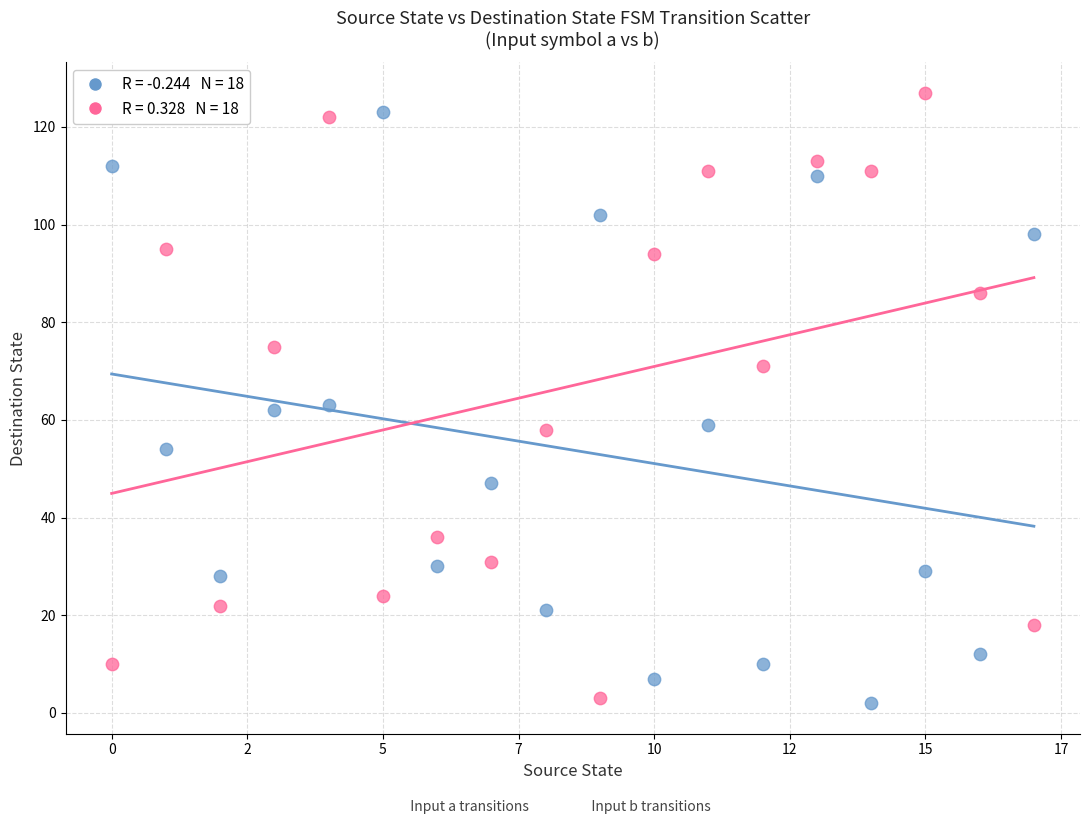

Across all data points, what is the range of Y values (max minus min)?

125